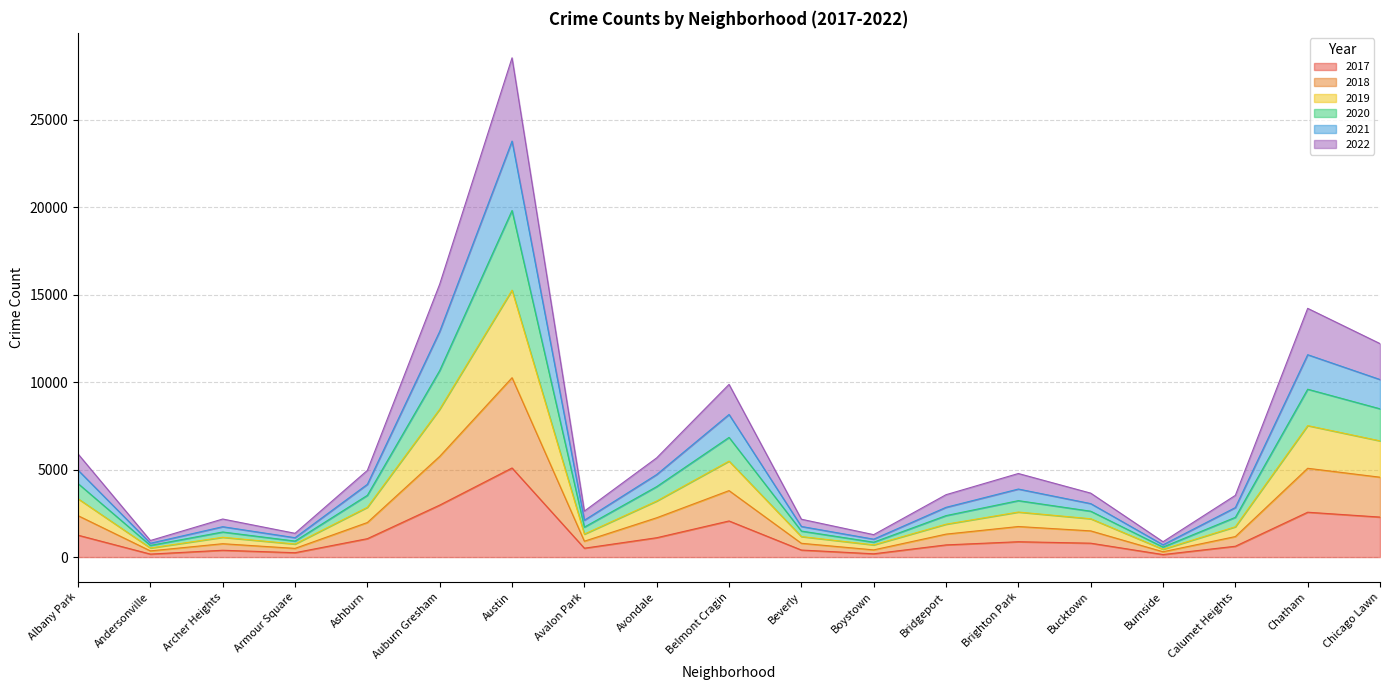

At which category is the sum across all series the highest?

Austin